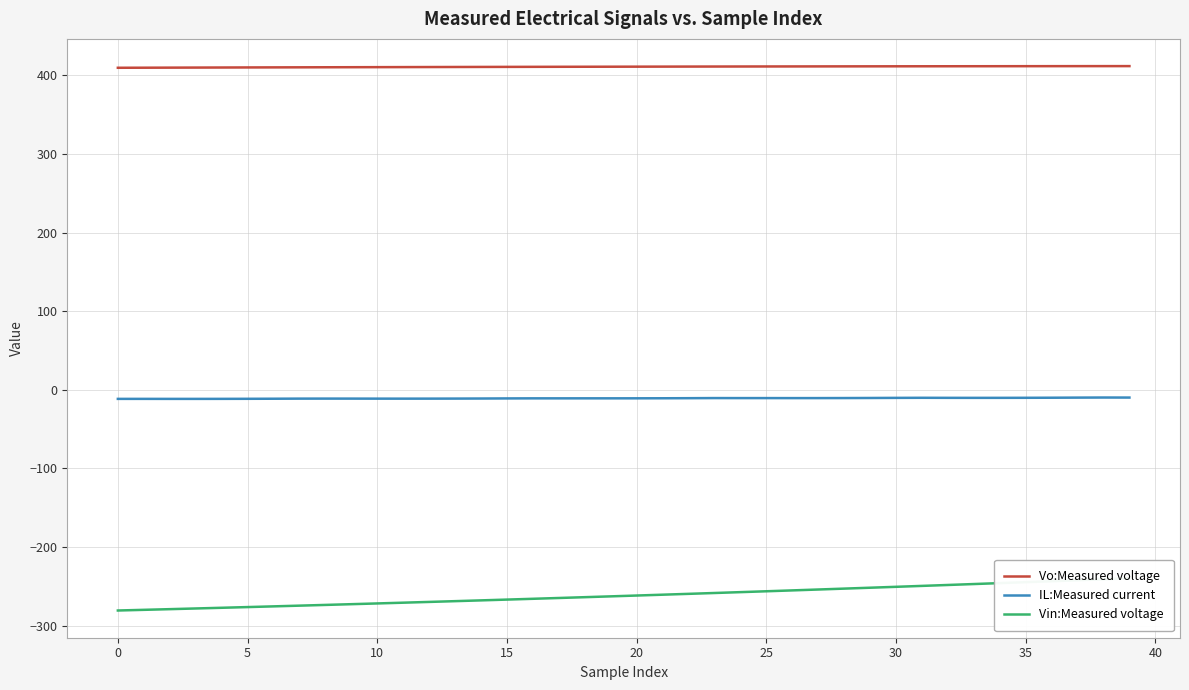

True or false: IL:Measured current and Vo:Measured voltage cross at least once.

False